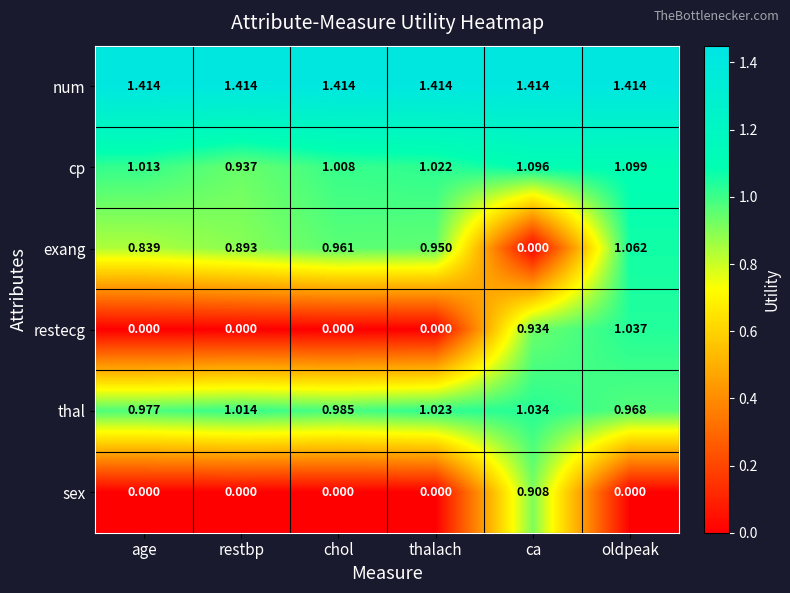

Where is thal nearest to the value 1?

restbp